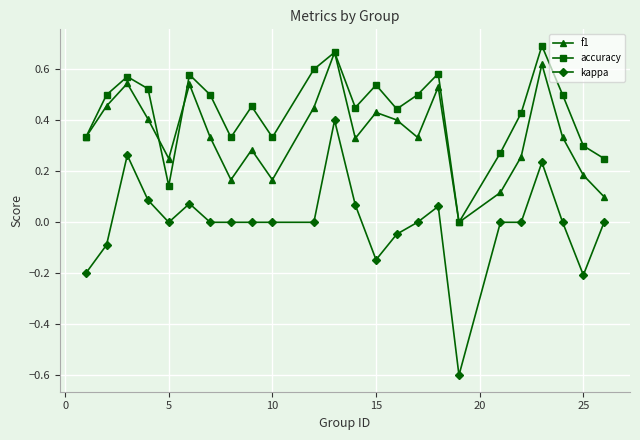

Which series has the largest total across all categories?

accuracy